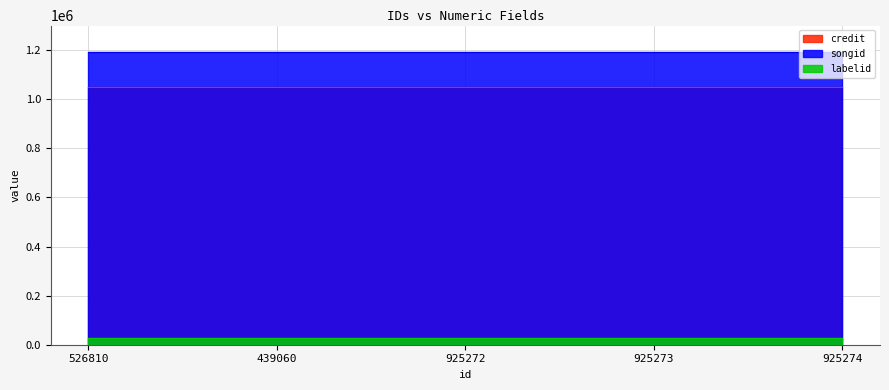

What position from the left is 925274?

5